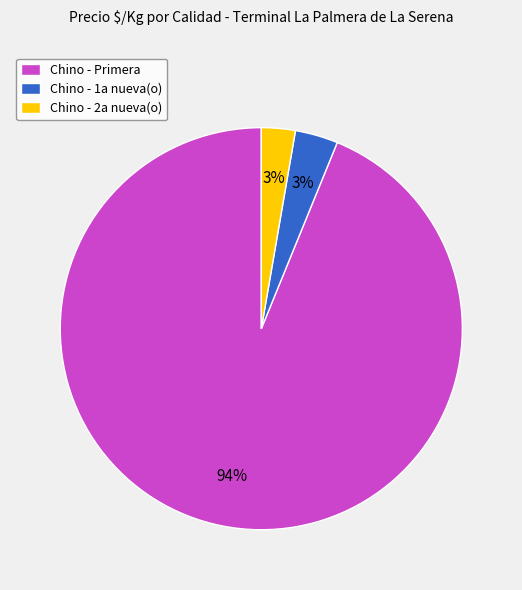

Which slice is the largest?

Chino - Primera